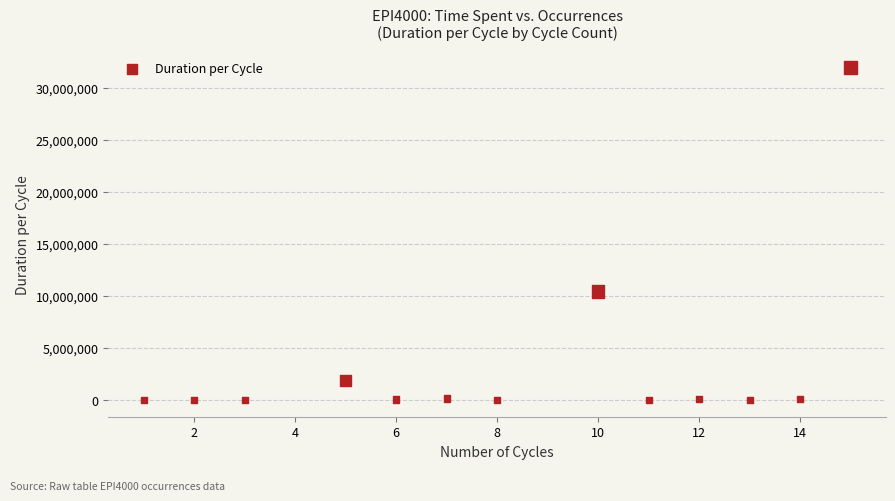

What Y value in the scatter plot is closest to 15966442?

10441535.0